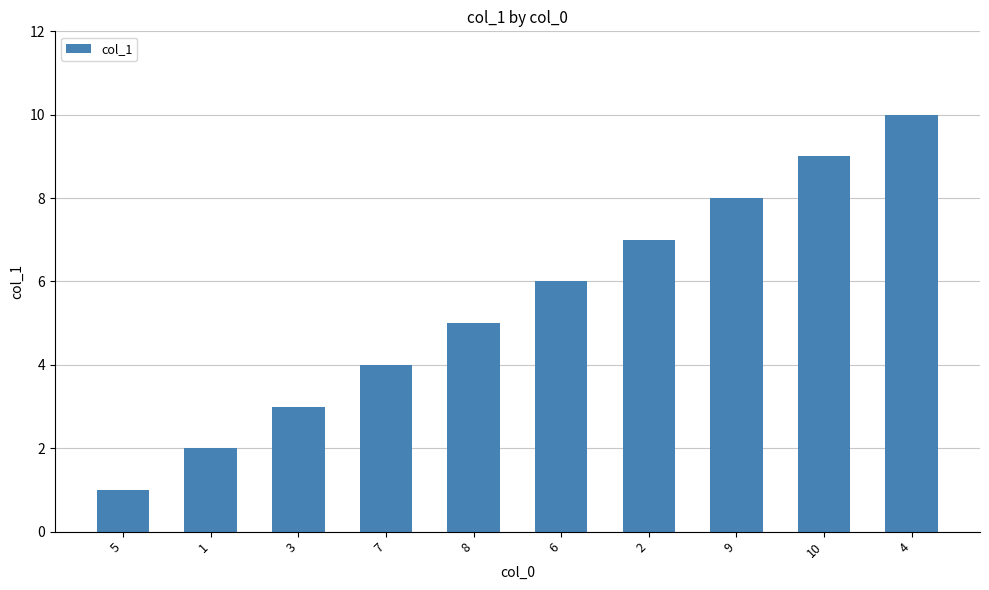

True or false: the data shows 3 at 3.

True